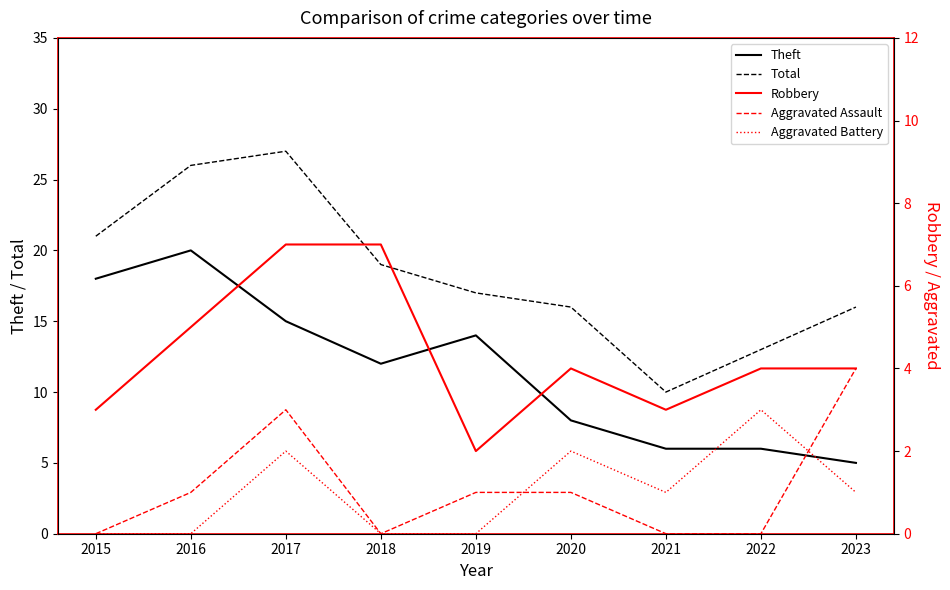

Reading right to left, list all the values displayed in this chart.

Theft: 5	6	6	8	14	12	15	20	18
Total: 16	13	10	16	17	19	27	26	21
Robbery: 4	4	3	4	2	7	7	5	3
Aggravated Assault: 4	0	0	1	1	0	3	1	0
Aggravated Battery: 1	3	1	2	0	0	2	0	0